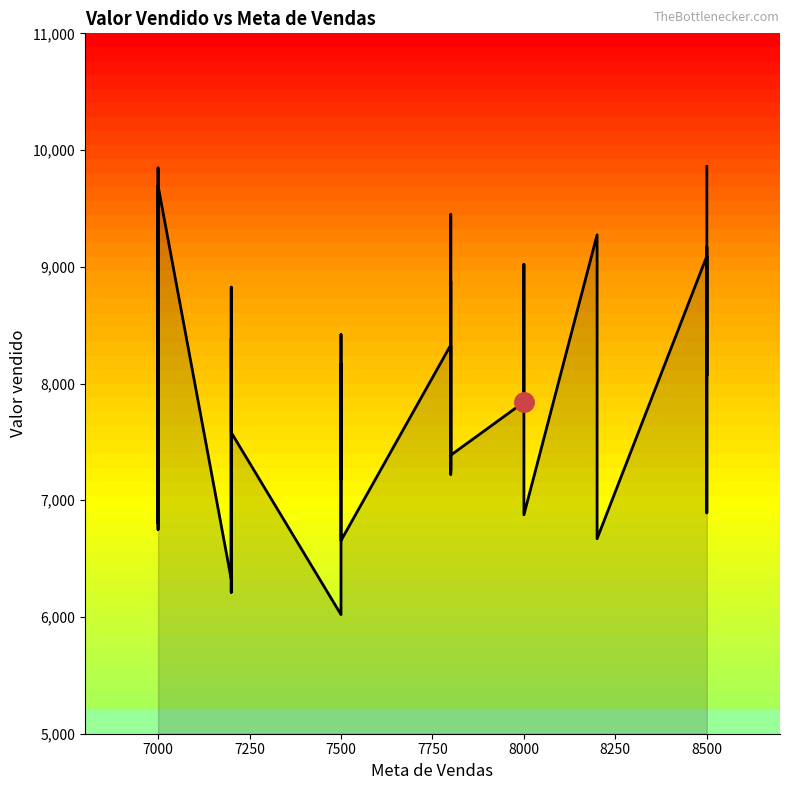

The chart shows a value of 15485.6 at 8500. True or false?

False